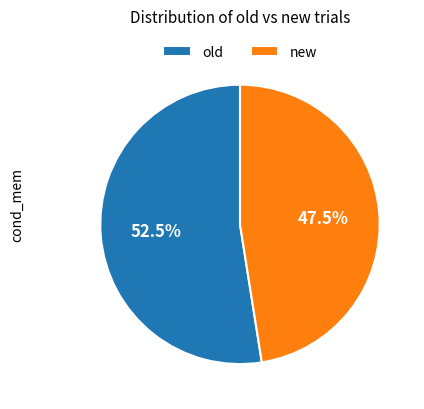

Which has a higher value, new or old?

old